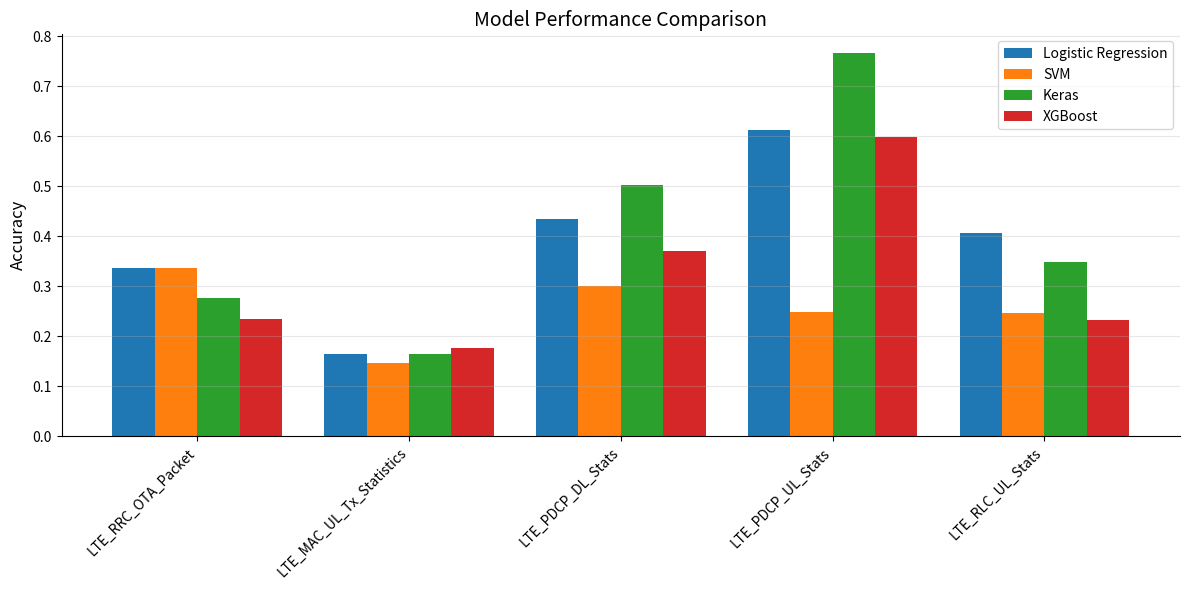

Is the value of XGBoost at LTE_RLC_UL_Stats greater than the value of SVM at LTE_RRC_OTA_Packet?

No